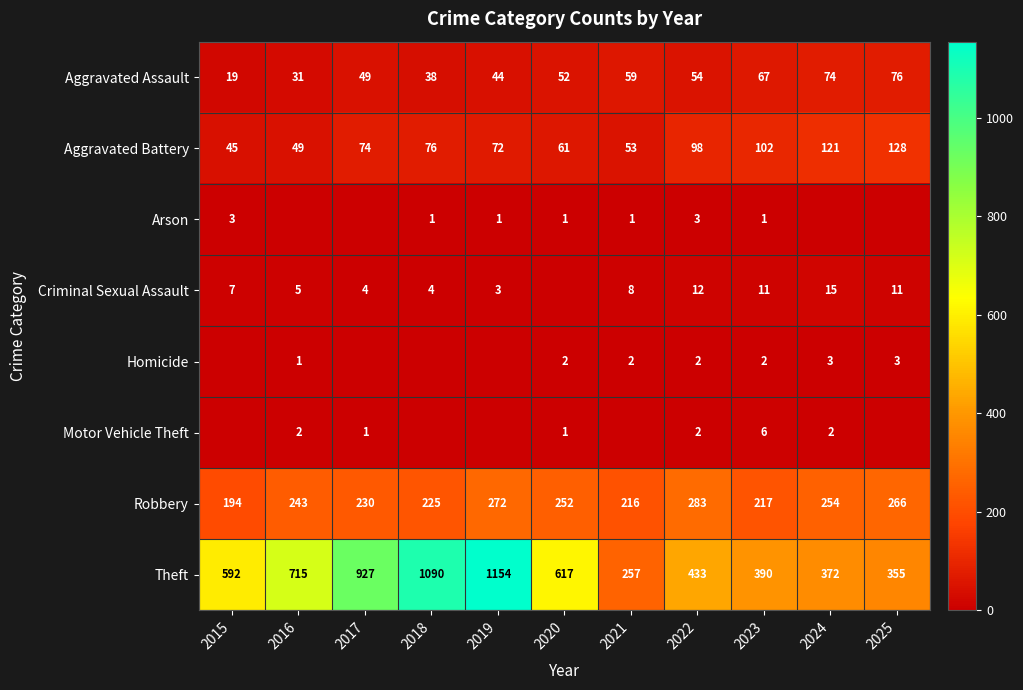

How many values in the Theft series are below 592?

5